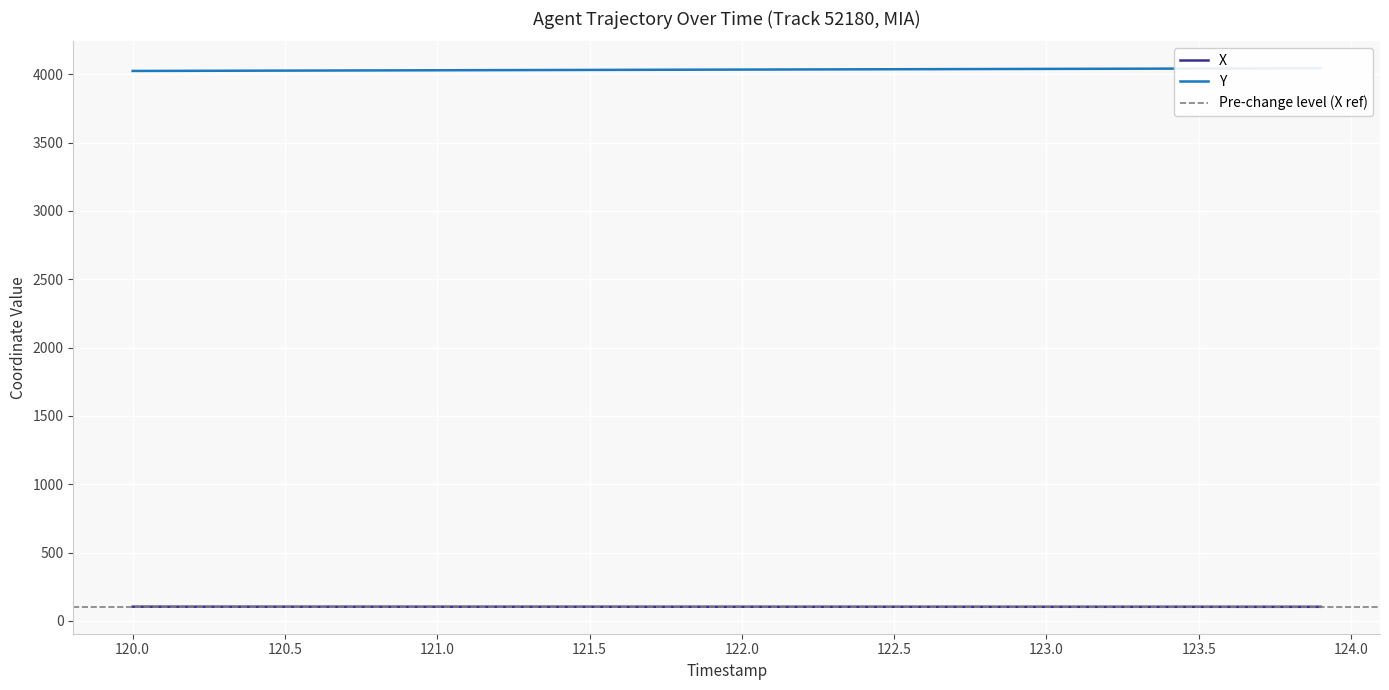

What is the lowest value of the X series?

103.4